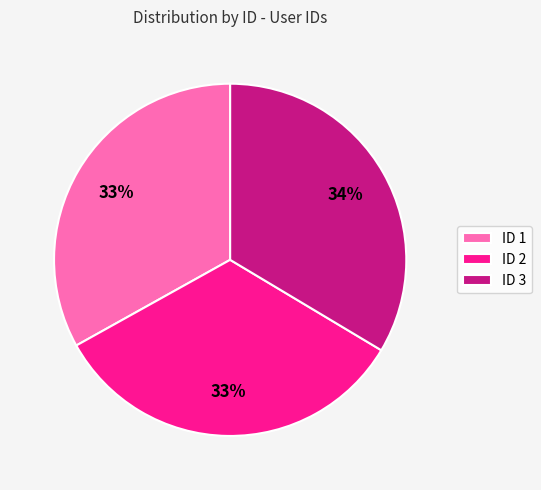

Approximately how many times larger is the value at ID 3 compared to ID 2?

1.0